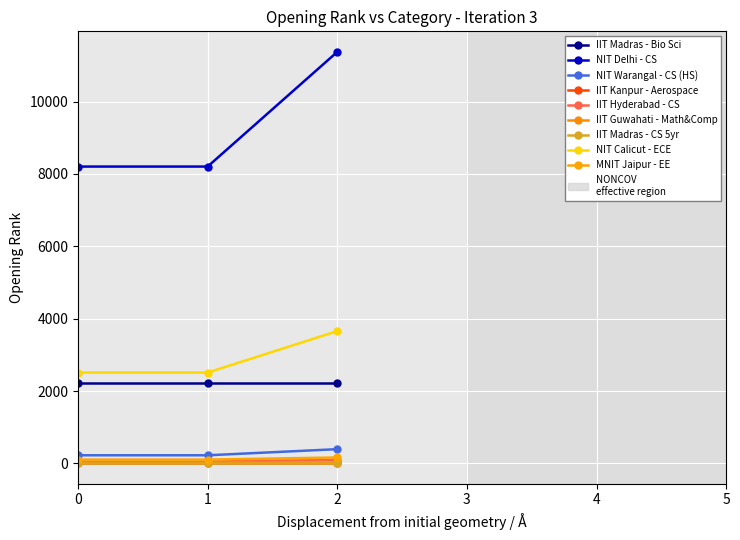

What is the difference between the highest and lowest values at 2?

11371